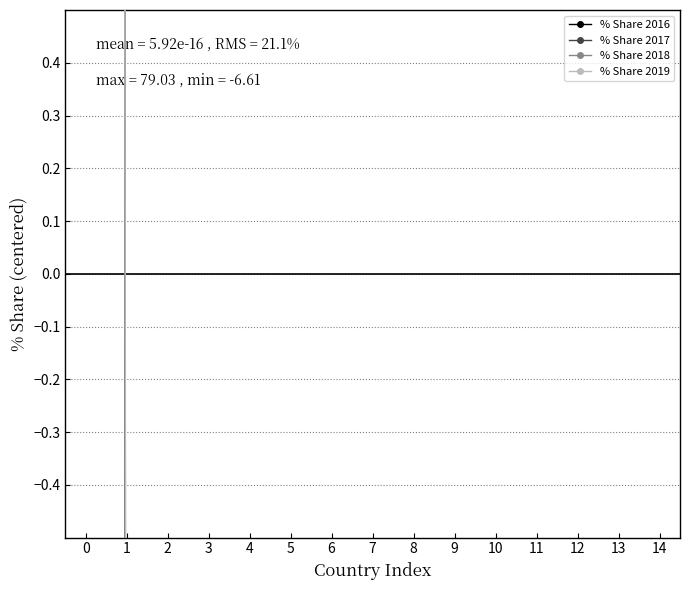

What are all the series names shown in the legend?

% Share 2016, % Share 2017, % Share 2018, % Share 2019